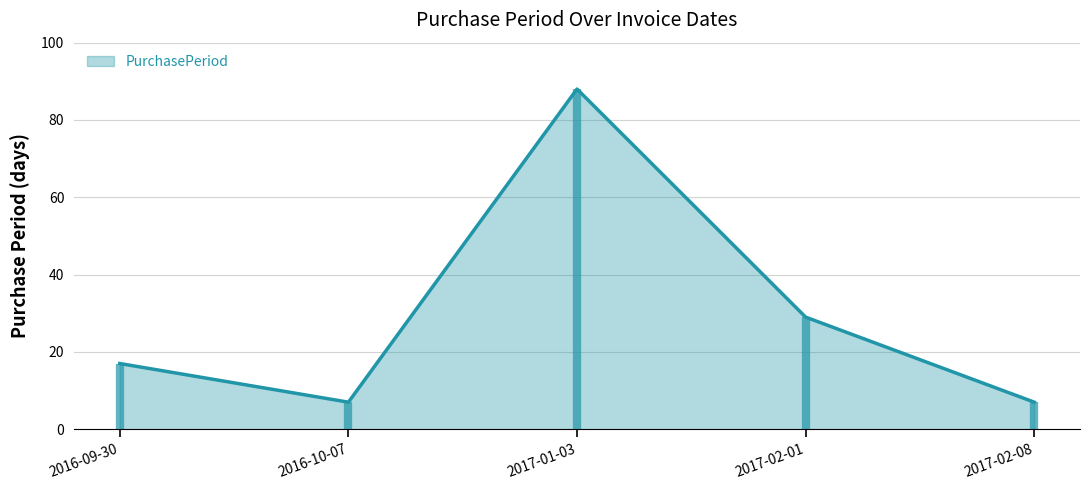

How many categories are shown in the chart?

5